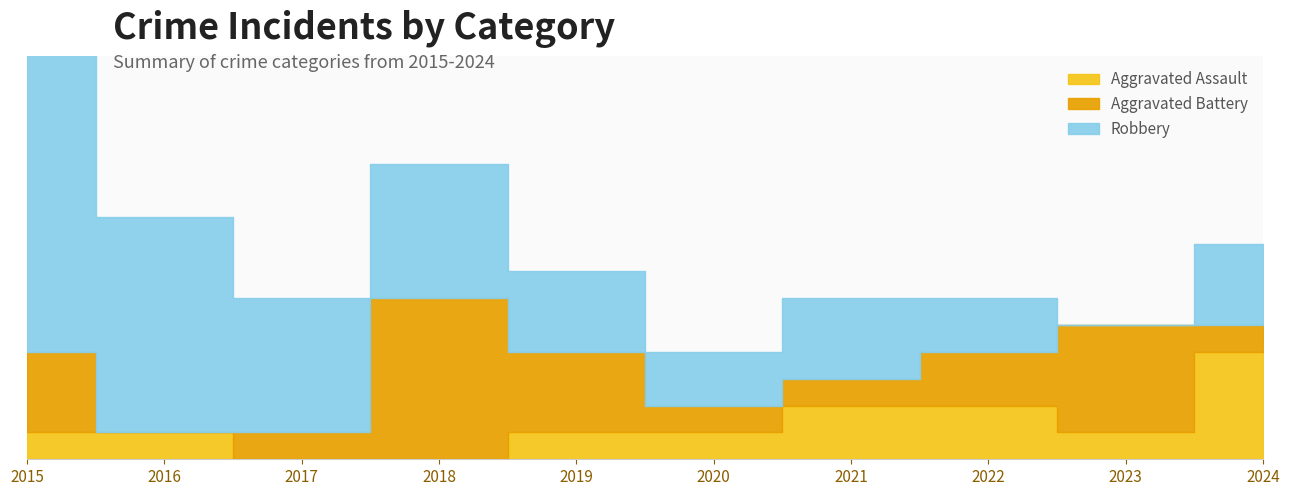

How many times do Aggravated Battery and Robbery cross each other?

2